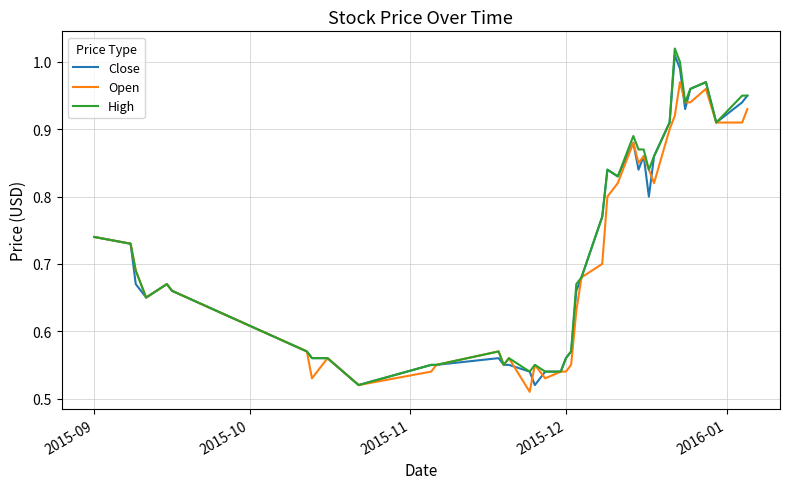

Which series has the largest total across all categories?

High